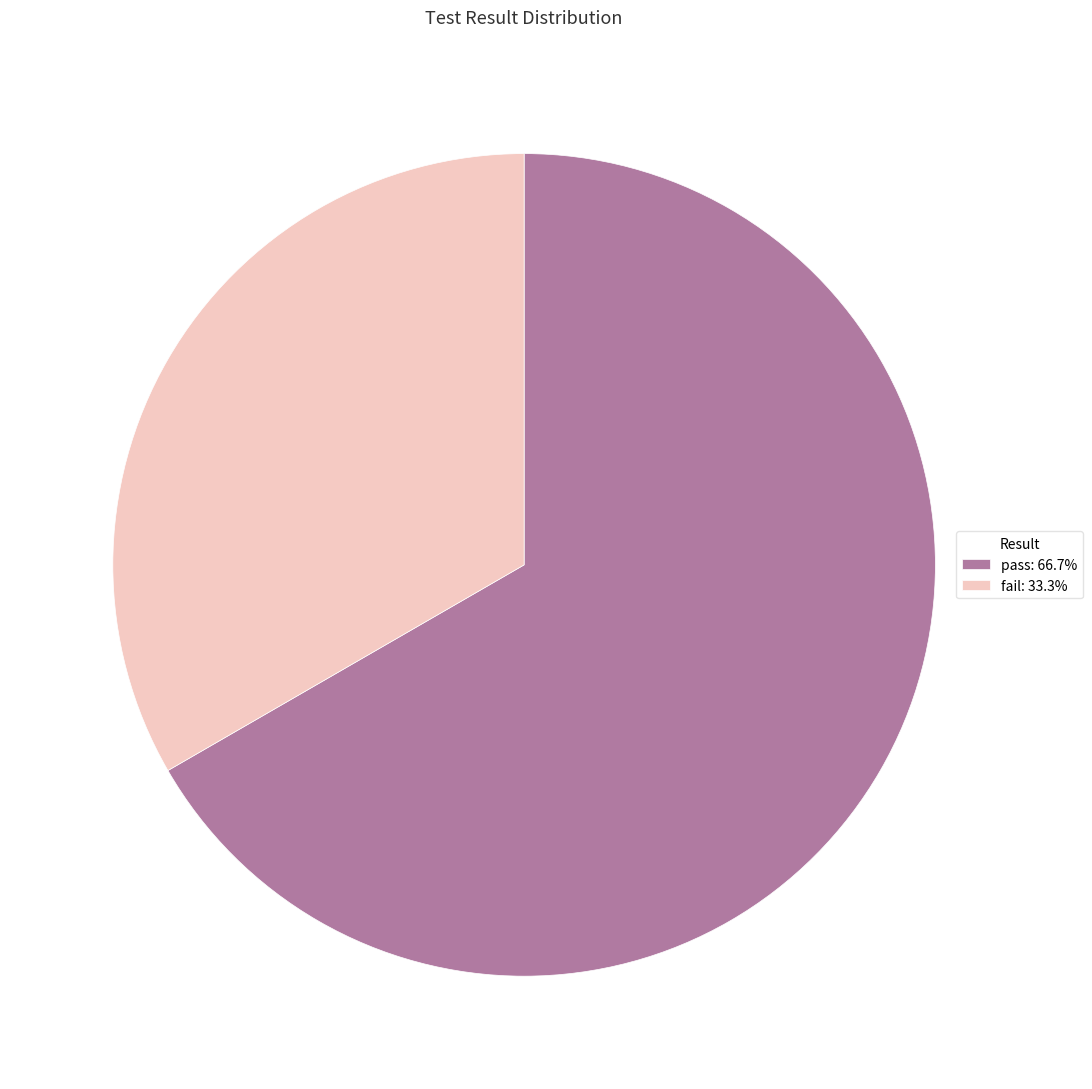

Rank the categories by value from highest to lowest.

pass, fail